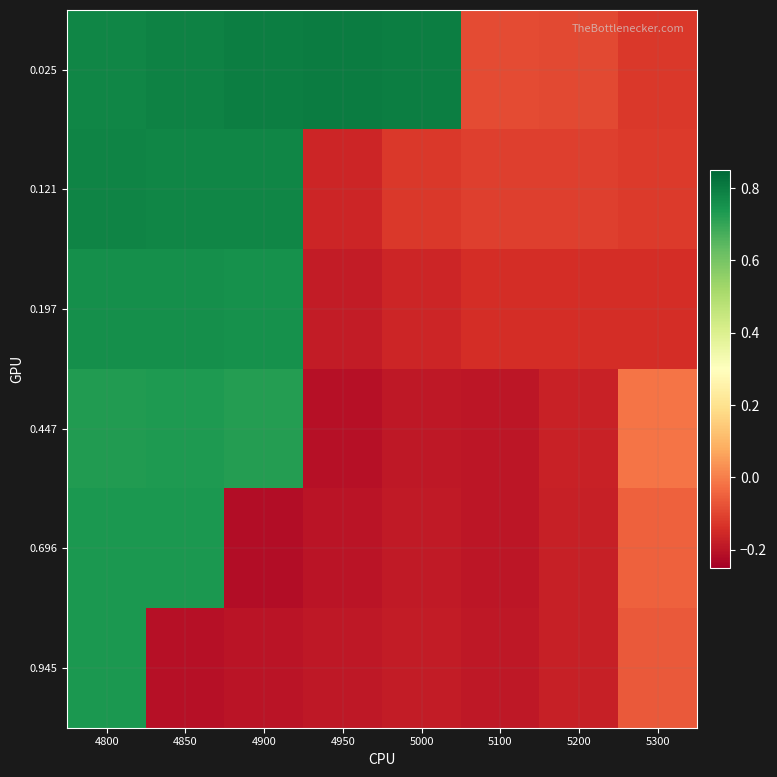

Which category has the lowest value across all series?

4900